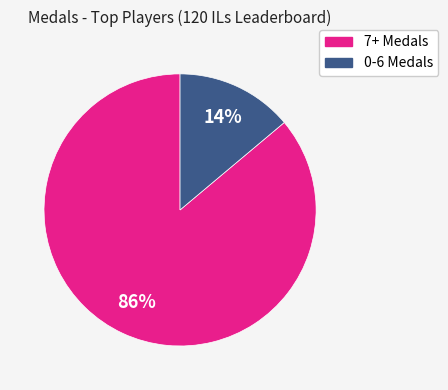

To the nearest percent, what is the average slice percentage?

50%